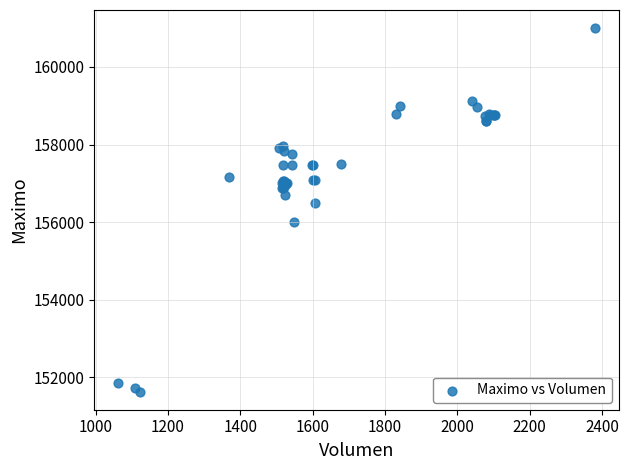

What Y value in the scatter plot is closest to 156316?

156500